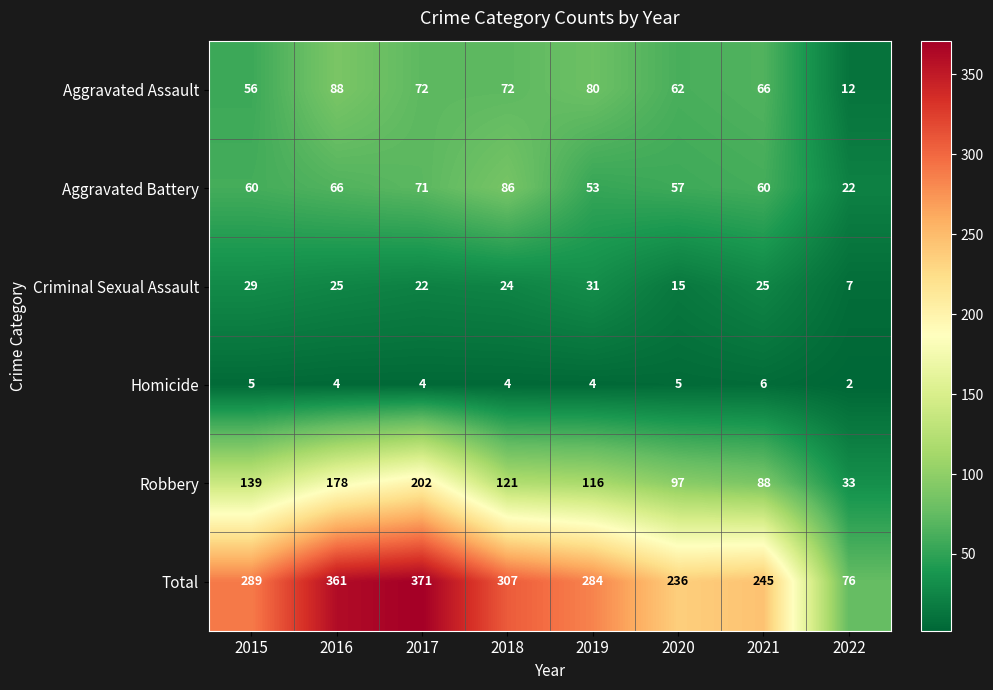

Count the number of categories in the chart.

8